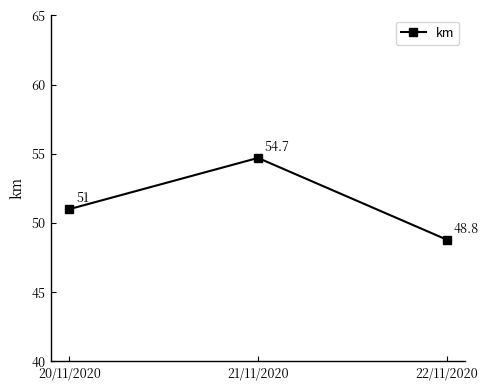

Where is the data nearest to the value 51?

20/11/2020